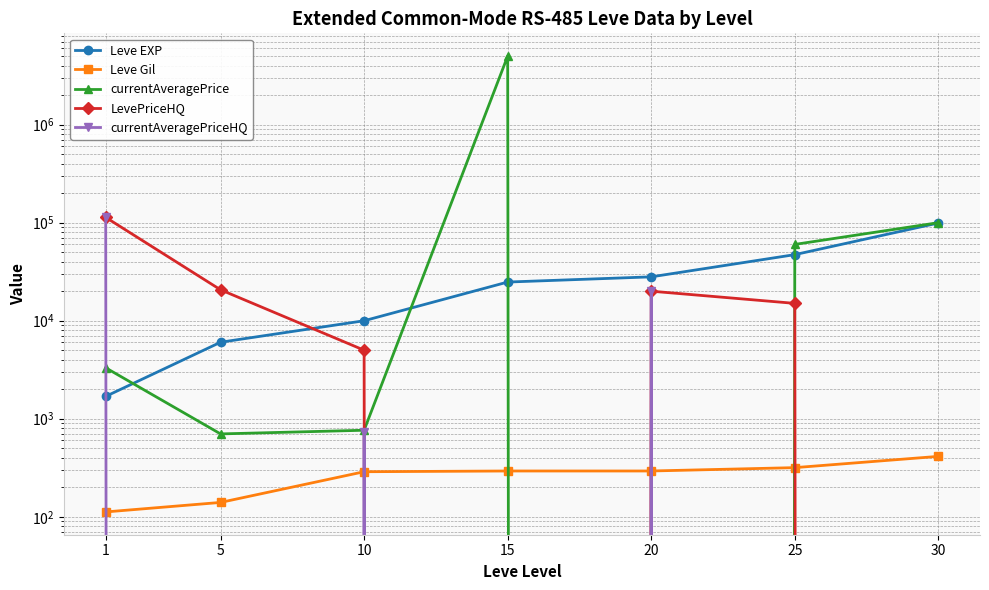

Where is LevePriceHQ nearest to the value 56631?

5